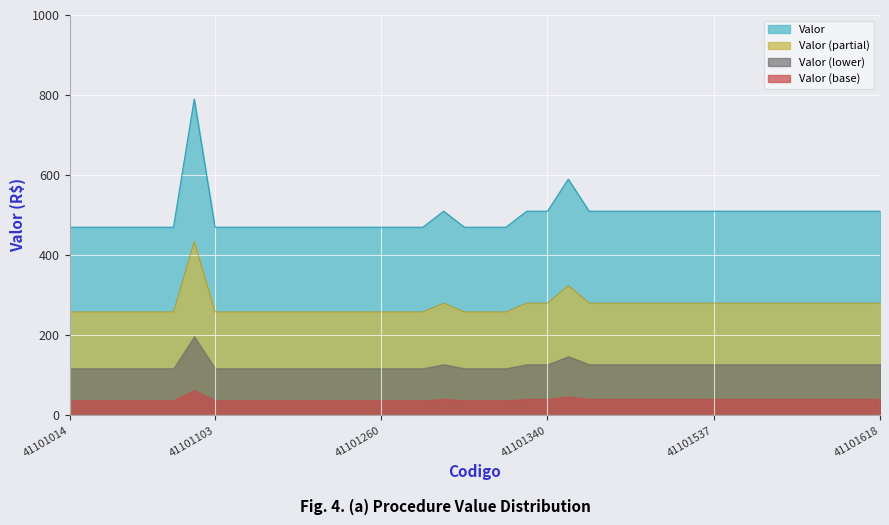

What is the greatest value displayed?

790.0